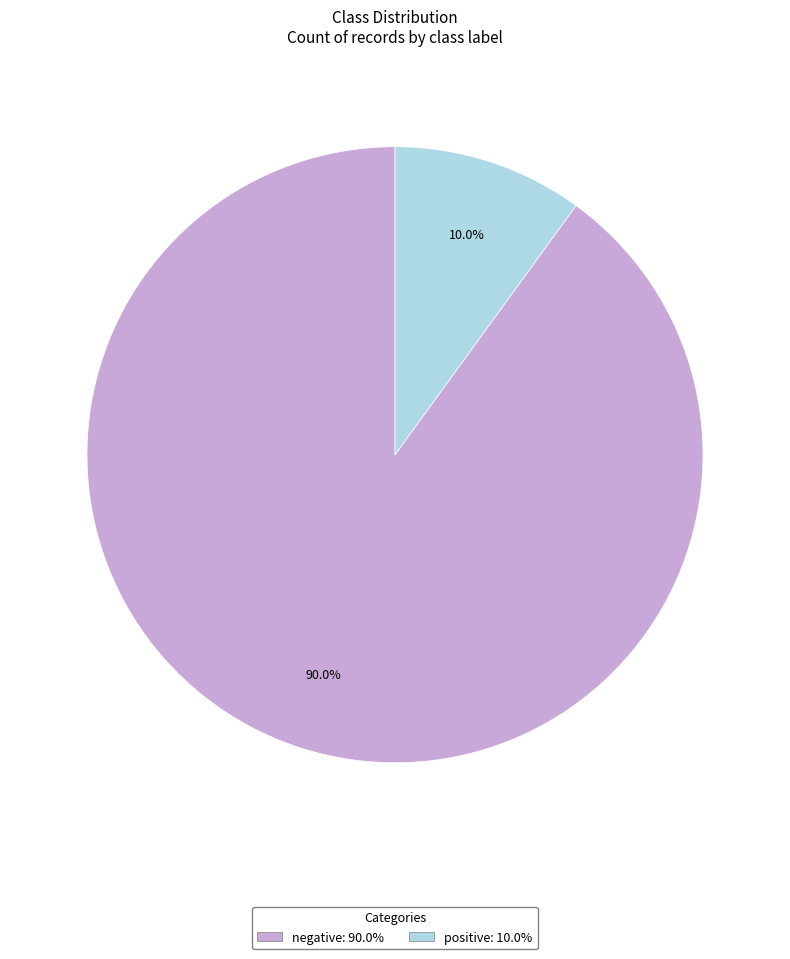

What percentage do positive and negative together represent?

100.0%